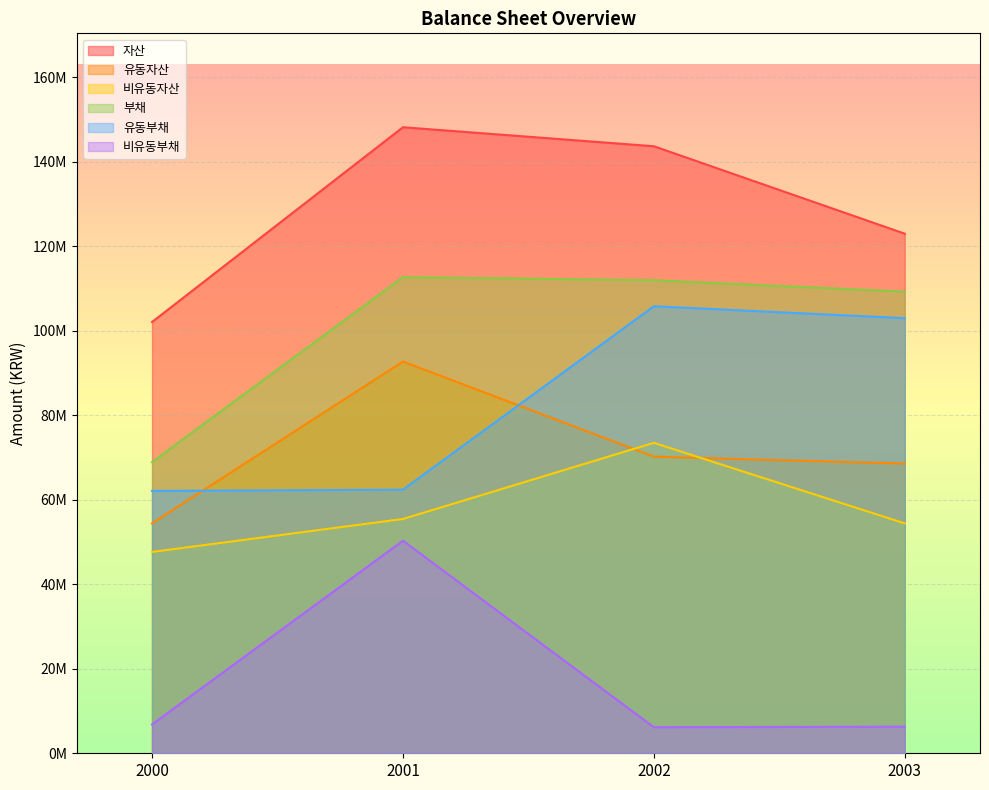

Which series changed the most between 2002 and 2003?

자산